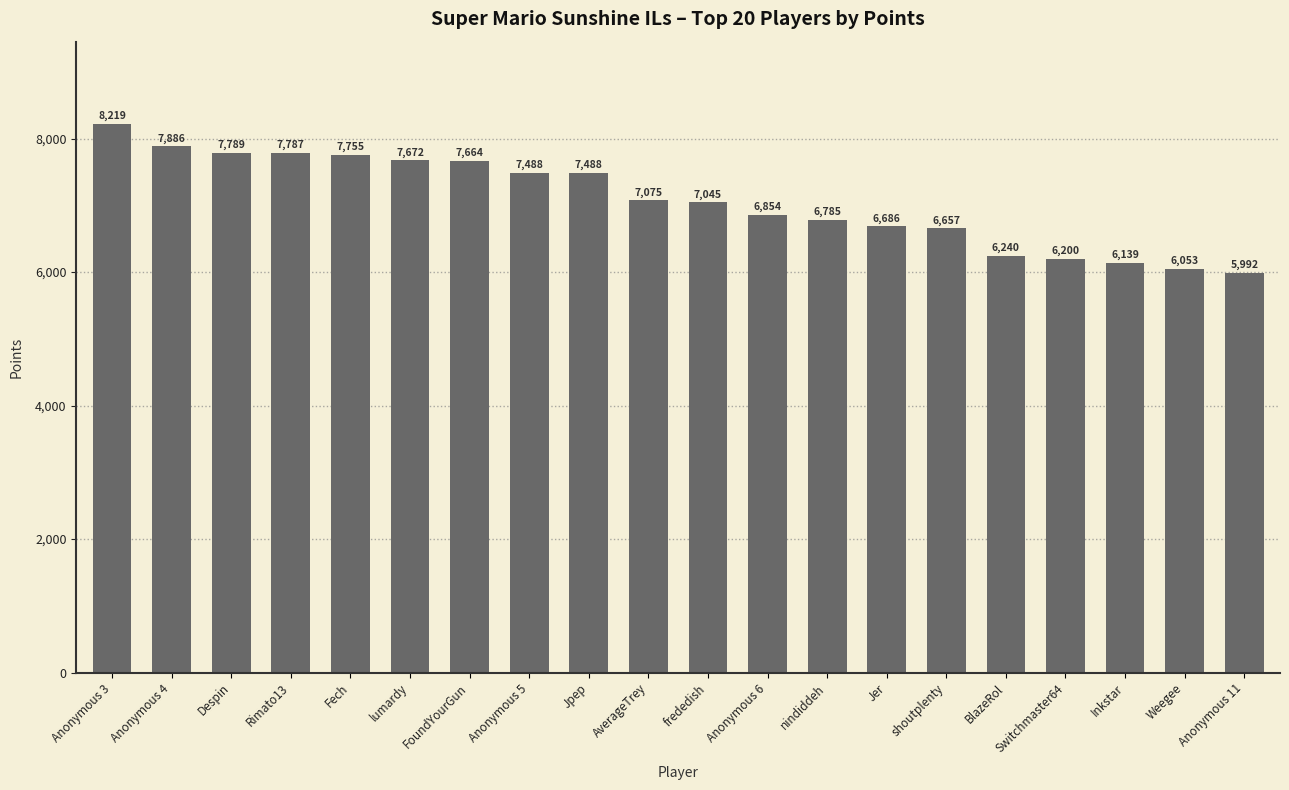

How many values are below 7075?

10